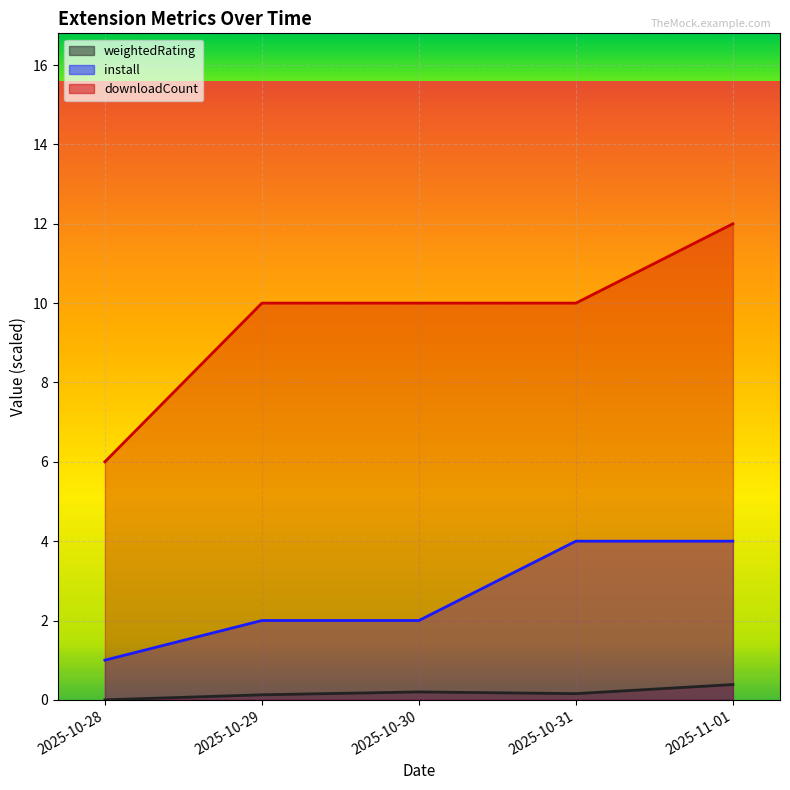

What position from the left is 2025-10-31?

4